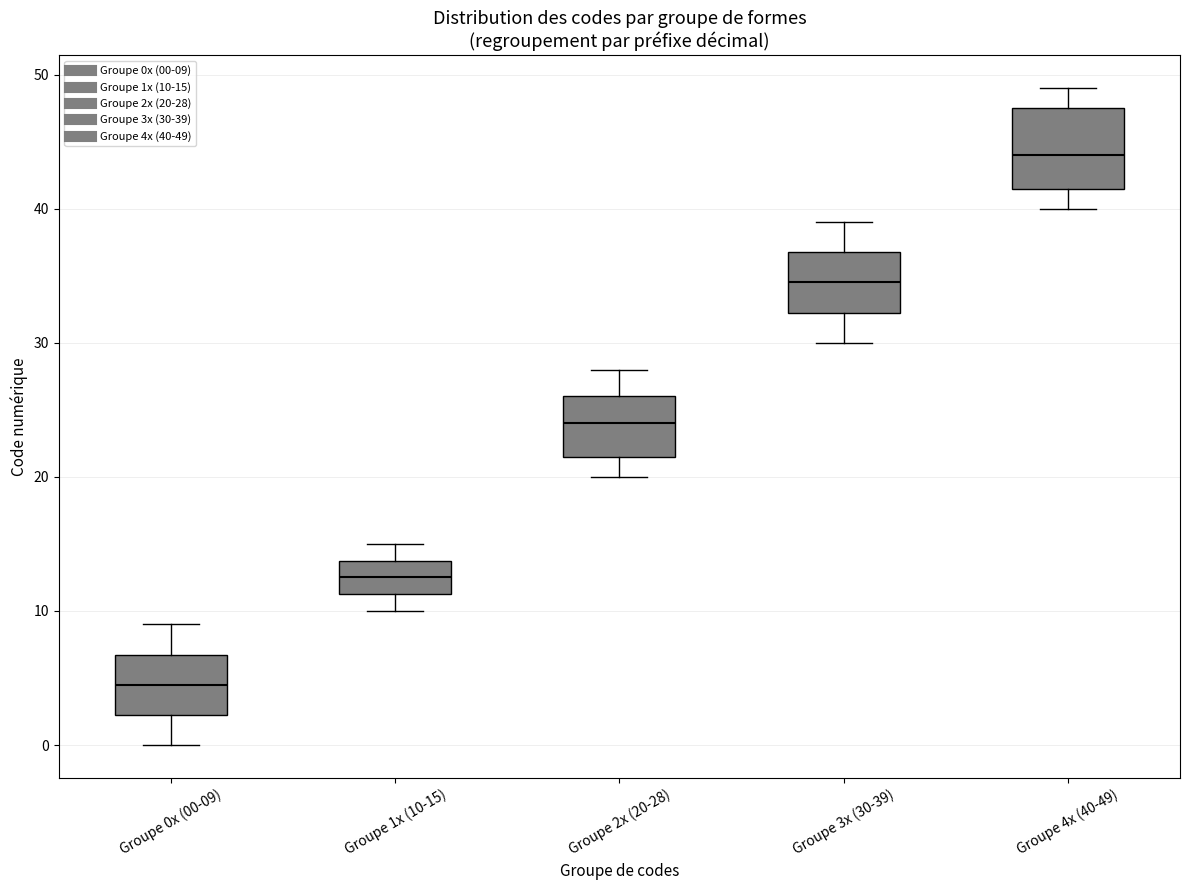

Reading left to right, transcribe this box plot: for each box, give where its median line is, the range the box spans, and where its two whiskers end, as read against the y-axis. The values are not printed on the chart, so give them approximately, as read against the axis.

Groupe 0x (00-09): median 5, box 2 to 7, whiskers 0 to 9
Groupe 1x (10-15): median 13, box 11 to 14, whiskers 10 to 15
Groupe 2x (20-28): median 24, box 22 to 26, whiskers 20 to 28
Groupe 3x (30-39): median 35, box 32 to 37, whiskers 30 to 39
Groupe 4x (40-49): median 44, box 42 to 48, whiskers 40 to 49